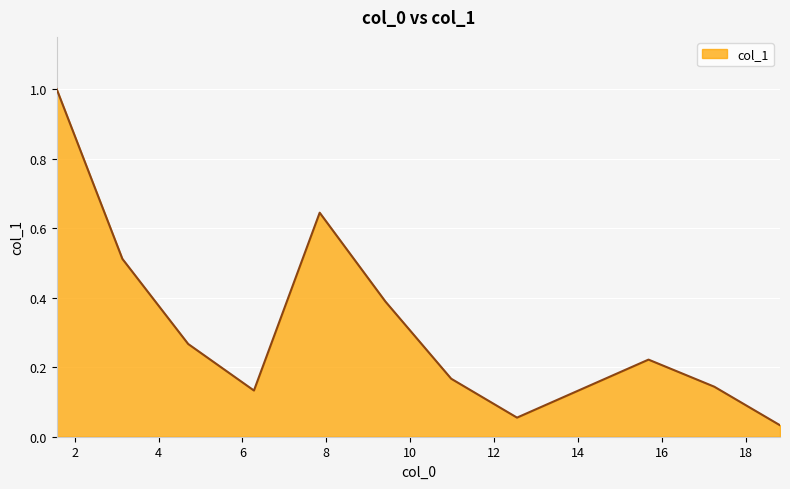

What is the difference between the maximum and minimum values?

1.0